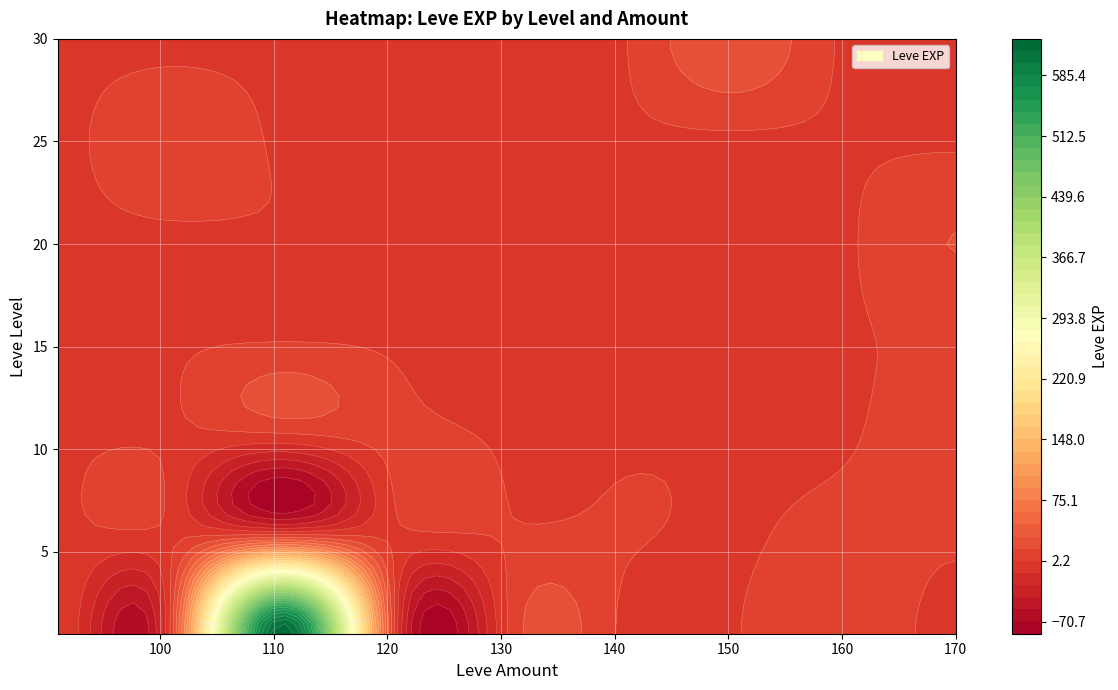

List the labels in order of 15 value, smallest first.

91, 107, 112, 113, 139, 140, 160, 168, 170